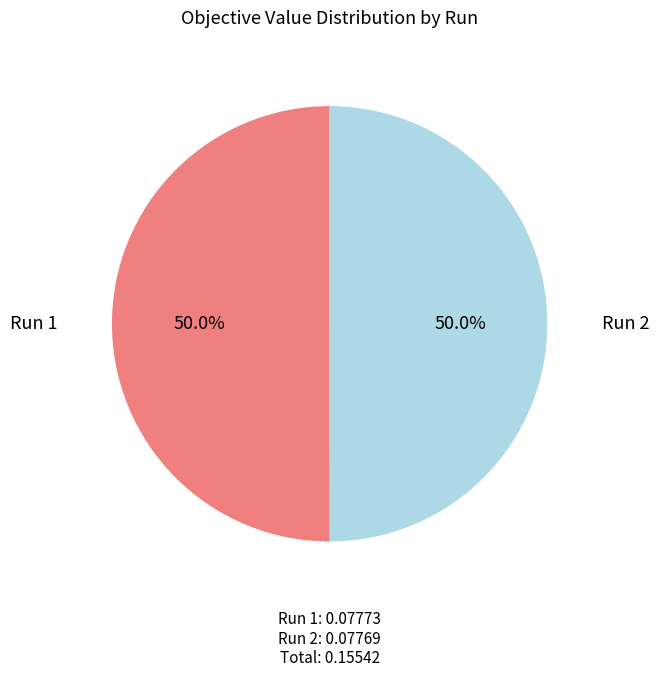

To the nearest percent, what portion does Run 2 represent?

50%